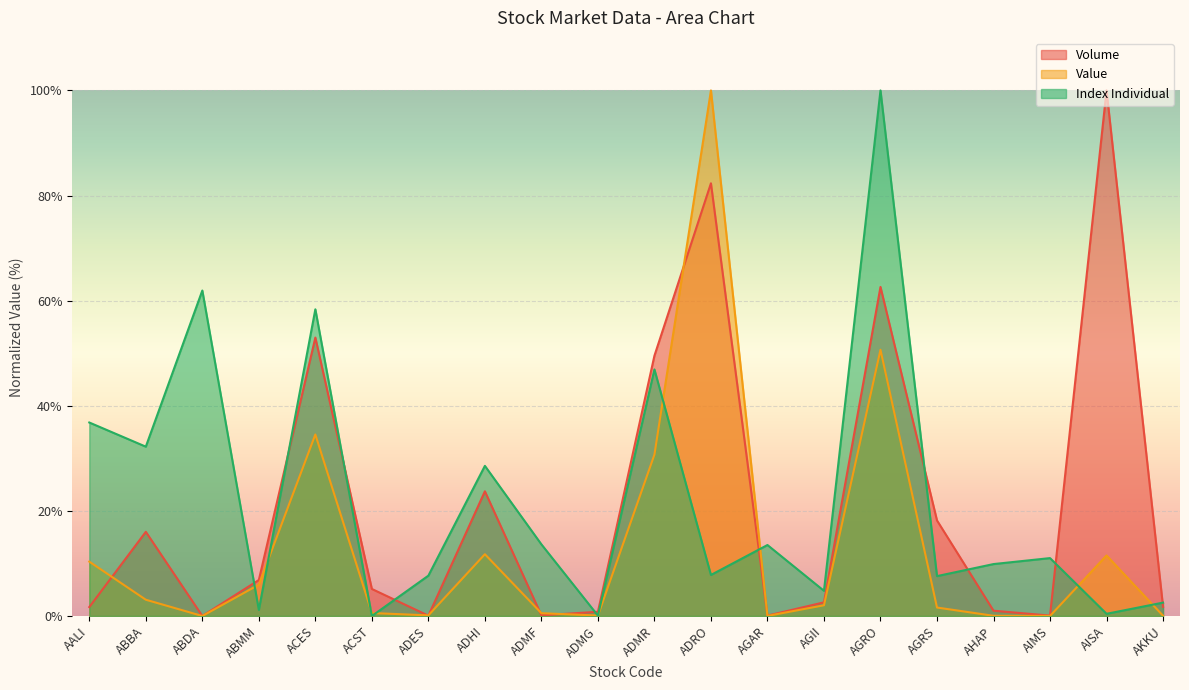

Where do Volume and Value first cross each other?

AALI and ABBA